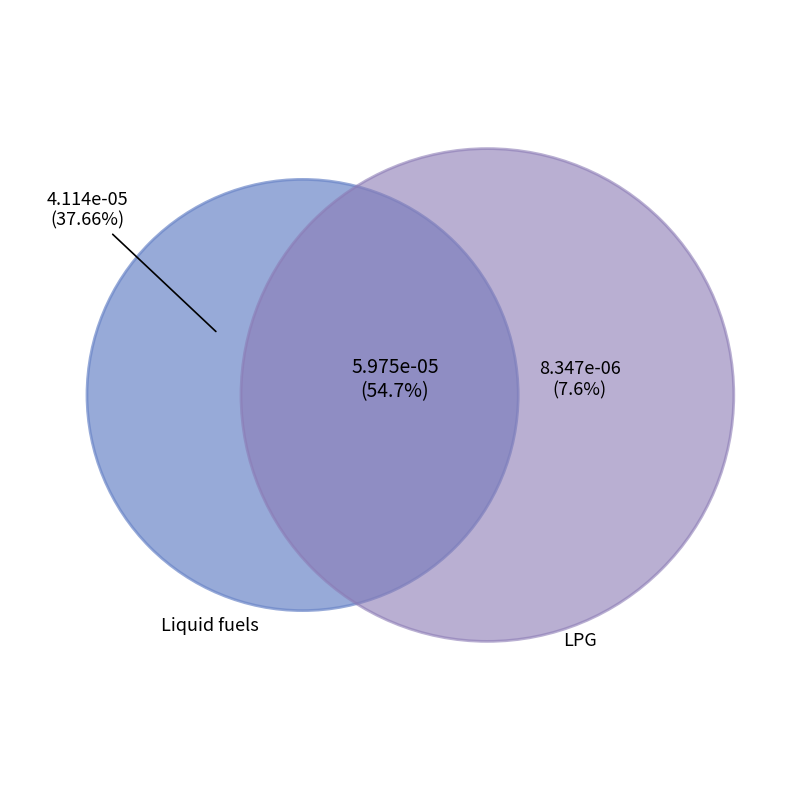

Which has a higher value, Liquefied Petroleum Gases (LPG) or Liquid fuels?

Liquid fuels